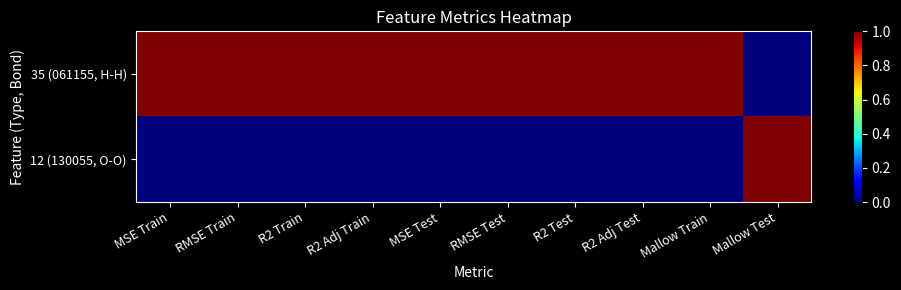

Reading right to left, list all the values displayed in this chart.

35 (061155, H-H): Mallow Test=0	Mallow Train=1	R2 Adj Test=1	R2 Test=1	RMSE Test=1	MSE Test=1	R2 Adj Train=1	R2 Train=1	RMSE Train=1	MSE Train=1
12 (130055, O-O): Mallow Test=1	Mallow Train=0	R2 Adj Test=0	R2 Test=0	RMSE Test=0	MSE Test=0	R2 Adj Train=0	R2 Train=0	RMSE Train=0	MSE Train=0